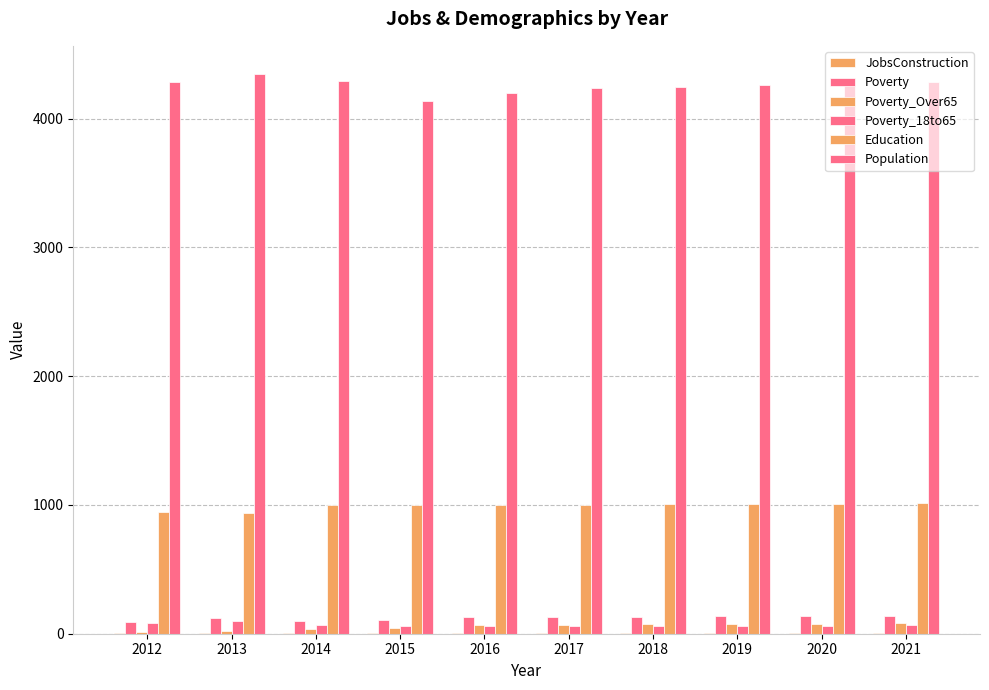

Reading left to right, extract all data points from this chart.

JobsConstruction: 2012=2	2013=2	2014=4	2015=3	2016=3	2017=3	2018=3	2019=3	2020=3	2021=3
Poverty: 2012=90	2013=120	2014=98	2015=108	2016=130	2017=130	2018=132	2019=134	2020=135	2021=137
Poverty_Over65: 2012=10	2013=22	2014=33	2015=48	2016=71	2017=71	2018=73	2019=75	2020=78	2021=80
Poverty_18to65: 2012=80	2013=97	2014=64	2015=59	2016=59	2017=60	2018=61	2019=62	2020=63	2021=64
Education: 2012=946	2013=938	2014=998	2015=998	2016=999	2017=1002	2018=1005	2019=1008	2020=1011	2021=1014
Population: 2012=4285	2013=4349	2014=4295	2015=4139	2016=4197	2017=4240	2018=4249	2019=4261	2020=4273	2021=4284